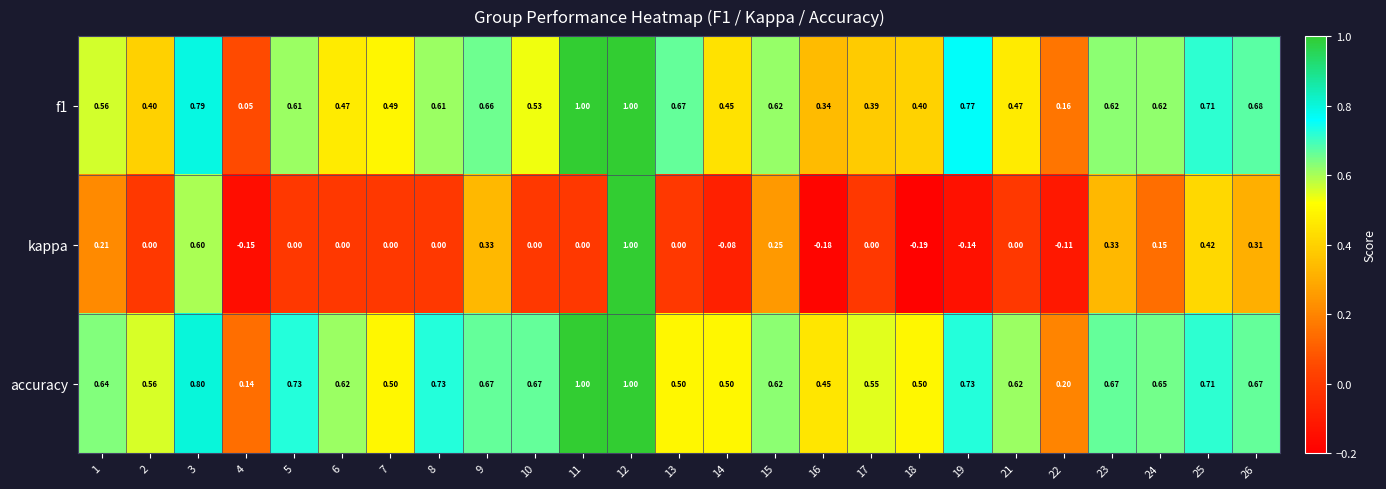

Which series has the widest spread of values?

kappa